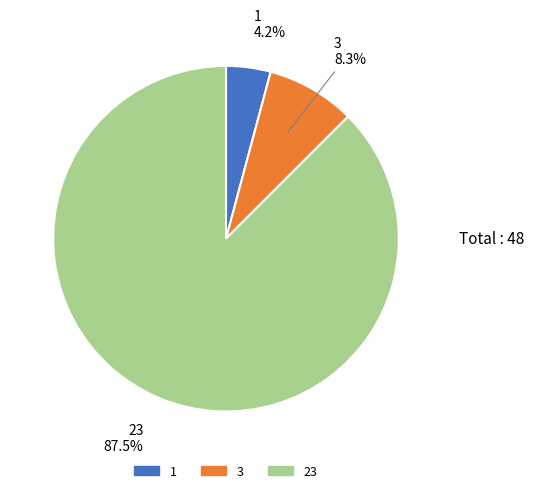

How many segments does this pie chart have?

3